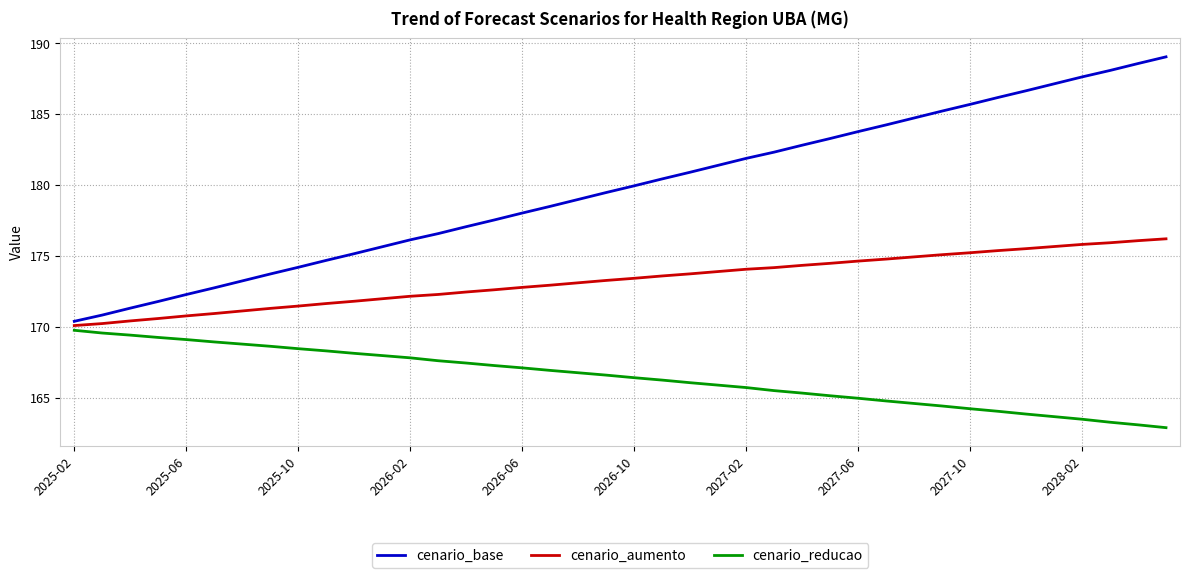

Which series has the largest total across all categories?

cenario_base